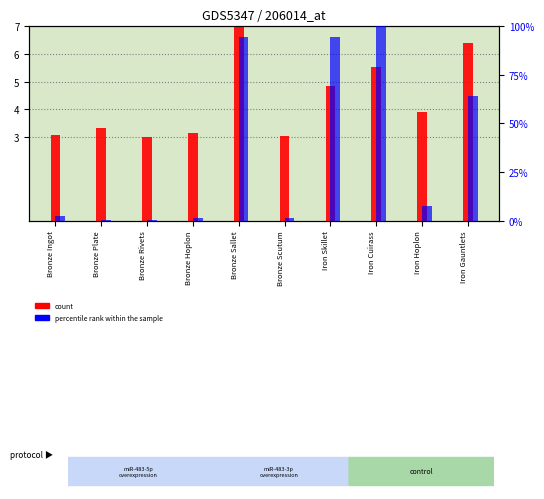

Does the chart contain any negative values?

No